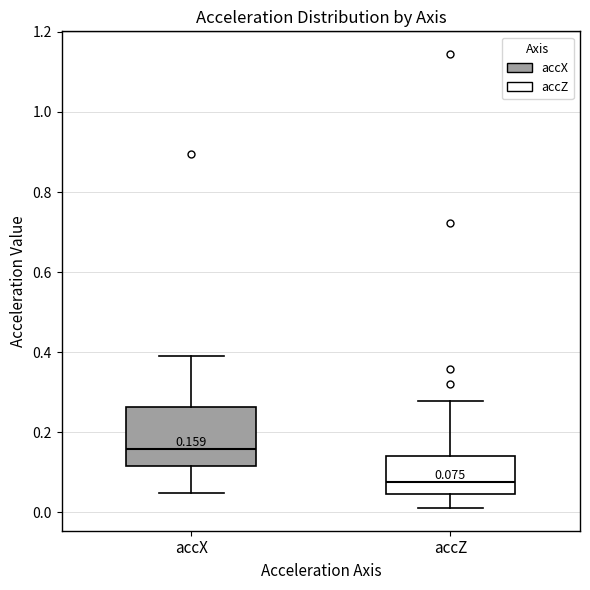

Which box's median line is the lowest?

accZ